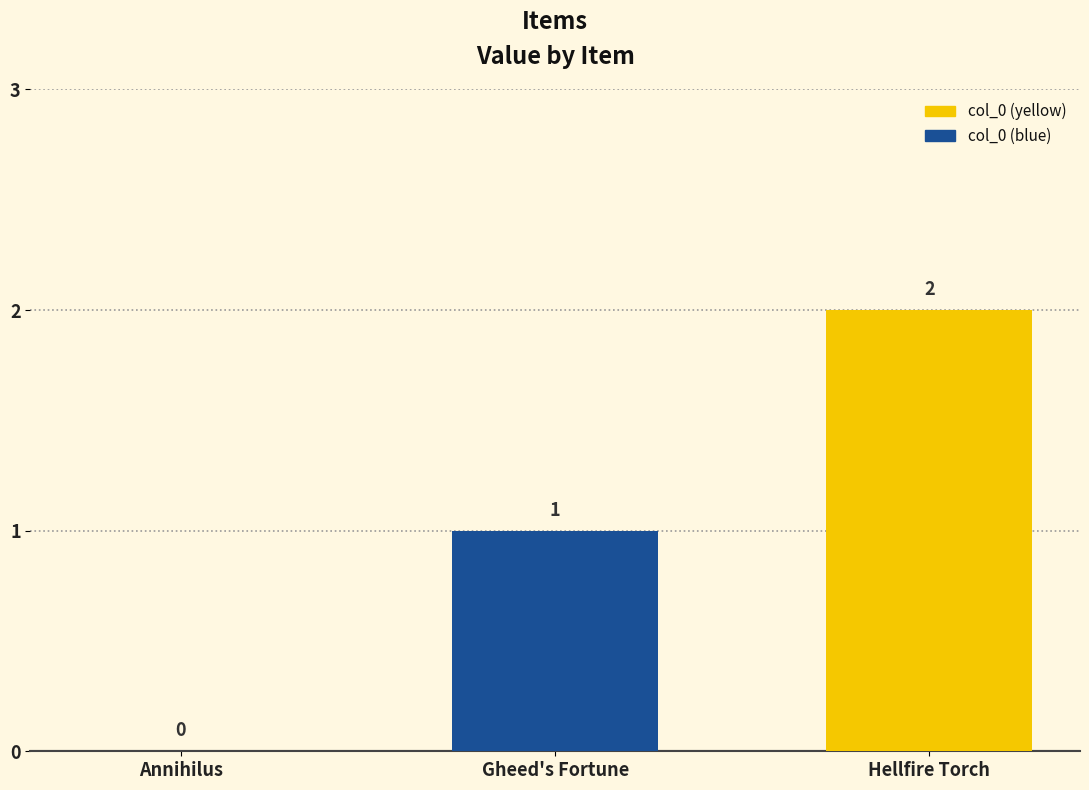

What is the change in value from Annihilus to Hellfire Torch?

+2